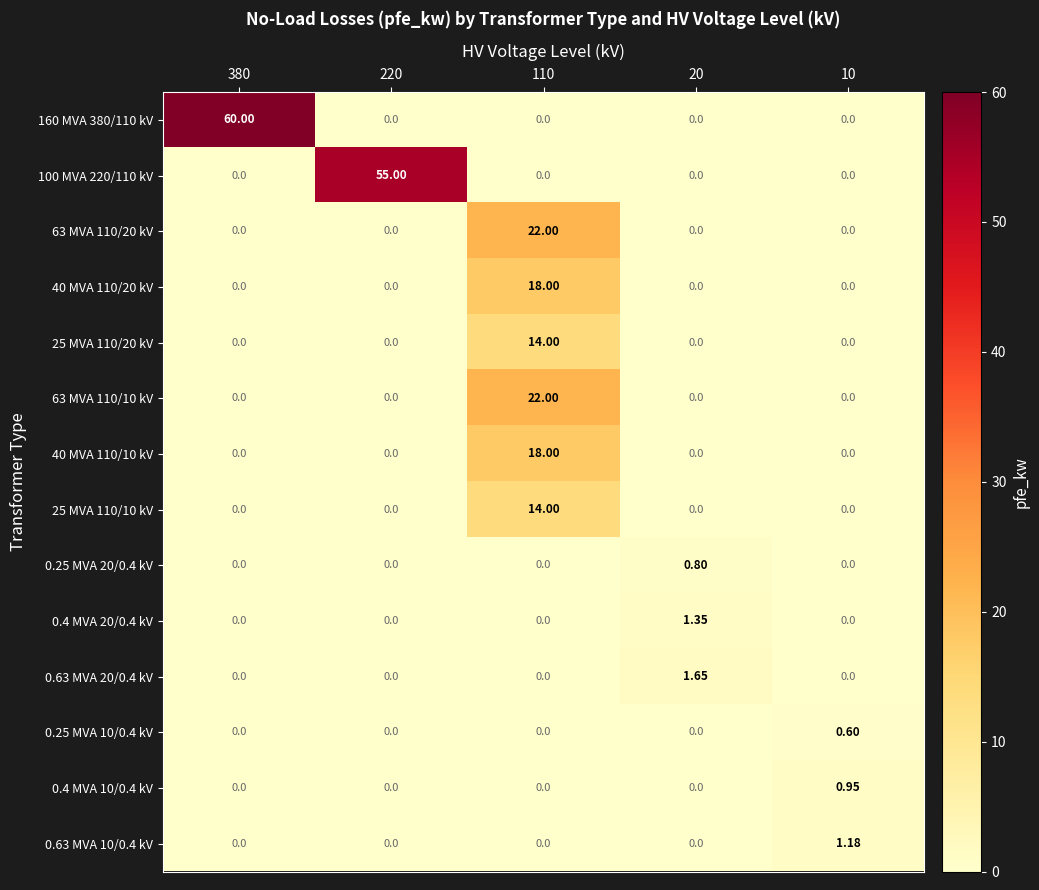

Reading right to left, extract all data points from this chart.

160 MVA 380/110 kV: 10=0.0	20=0.0	110=0.0	220=0.0	380=60.0
100 MVA 220/110 kV: 10=0.0	20=0.0	110=0.0	220=55.0	380=0.0
63 MVA 110/20 kV: 10=0.0	20=0.0	110=22.0	220=0.0	380=0.0
40 MVA 110/20 kV: 10=0.0	20=0.0	110=18.0	220=0.0	380=0.0
25 MVA 110/20 kV: 10=0.0	20=0.0	110=14.0	220=0.0	380=0.0
63 MVA 110/10 kV: 10=0.0	20=0.0	110=22.0	220=0.0	380=0.0
40 MVA 110/10 kV: 10=0.0	20=0.0	110=18.0	220=0.0	380=0.0
25 MVA 110/10 kV: 10=0.0	20=0.0	110=14.0	220=0.0	380=0.0
0.25 MVA 20/0.4 kV: 10=0.0	20=0.8	110=0.0	220=0.0	380=0.0
0.4 MVA 20/0.4 kV: 10=0.0	20=1.4	110=0.0	220=0.0	380=0.0
0.63 MVA 20/0.4 kV: 10=0.0	20=1.6	110=0.0	220=0.0	380=0.0
0.25 MVA 10/0.4 kV: 10=0.6	20=0.0	110=0.0	220=0.0	380=0.0
0.4 MVA 10/0.4 kV: 10=0.9	20=0.0	110=0.0	220=0.0	380=0.0
0.63 MVA 10/0.4 kV: 10=1.2	20=0.0	110=0.0	220=0.0	380=0.0